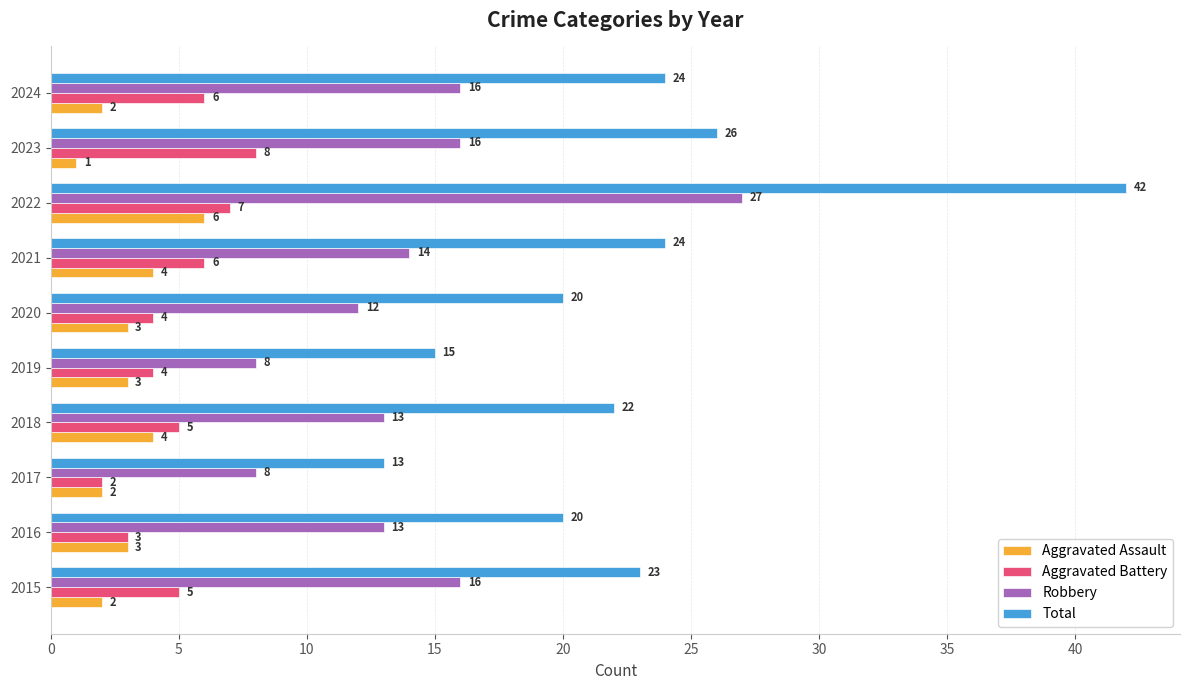

Rank the series by their maximum value, from highest to lowest.

Total, Robbery, Aggravated Battery, Aggravated Assault